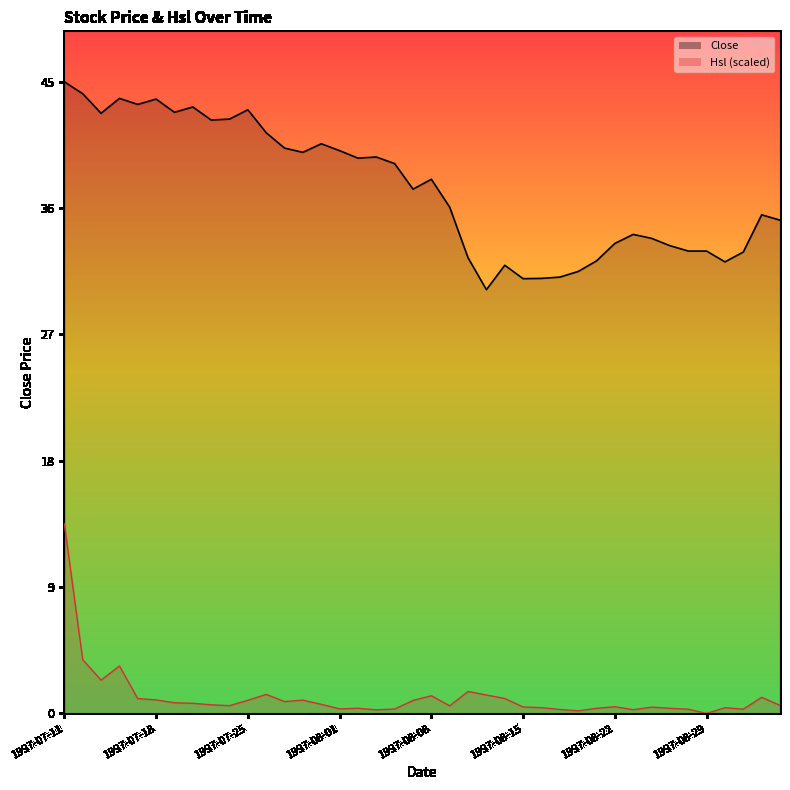

How many positive values does the Hsl series have?

39